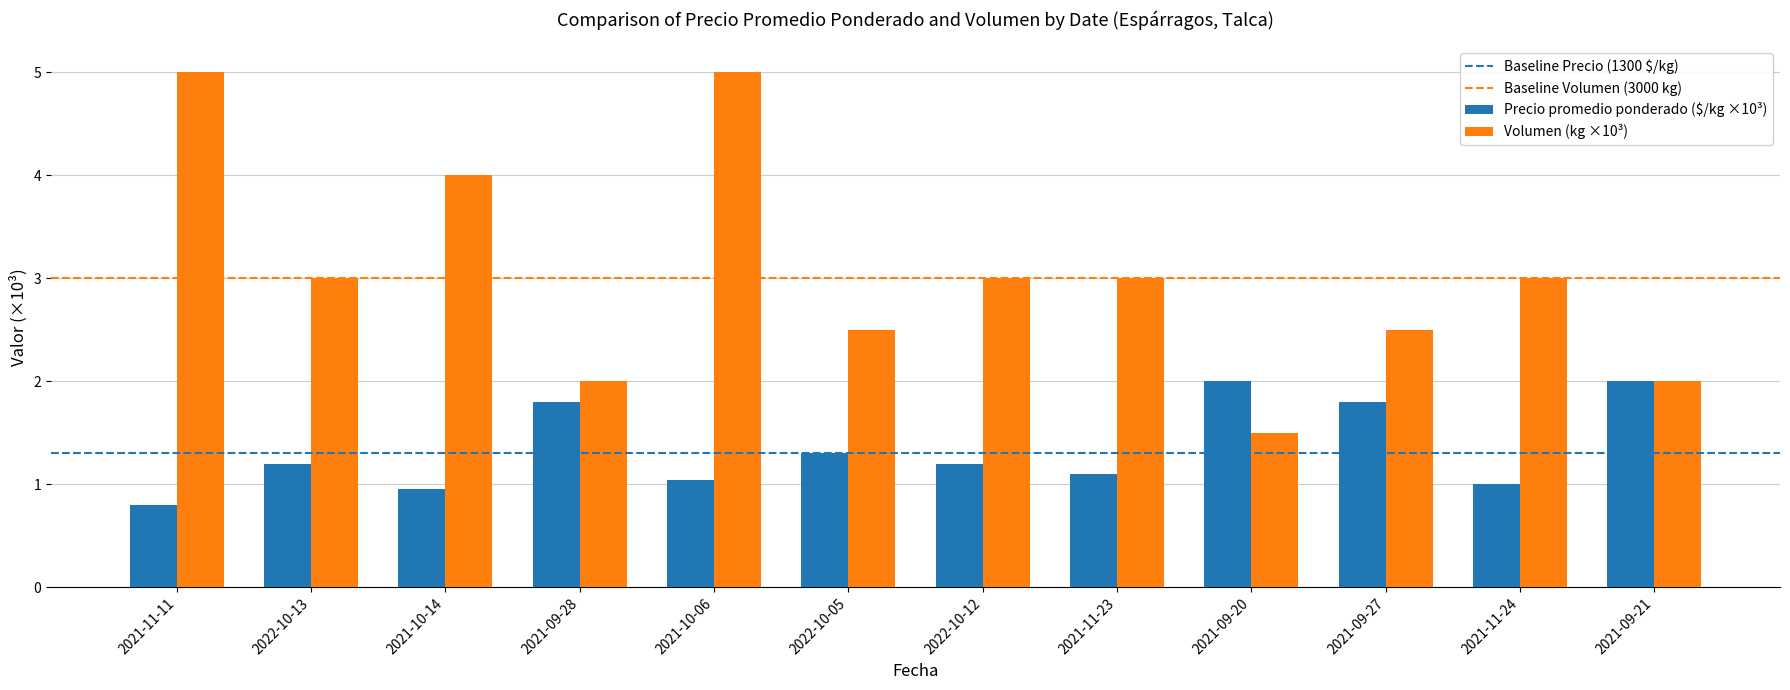

True or false: Volumen (kg ×10³) has a value of 2.5 at 2021-09-20.

False